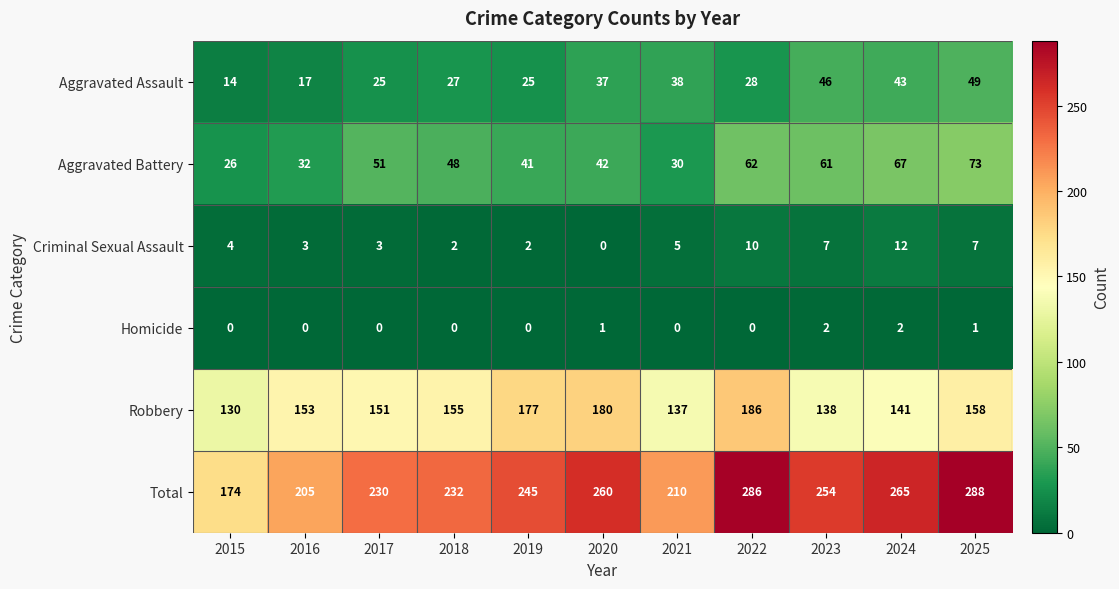

Between 2016 and 2018, which series saw the biggest shift?

Total